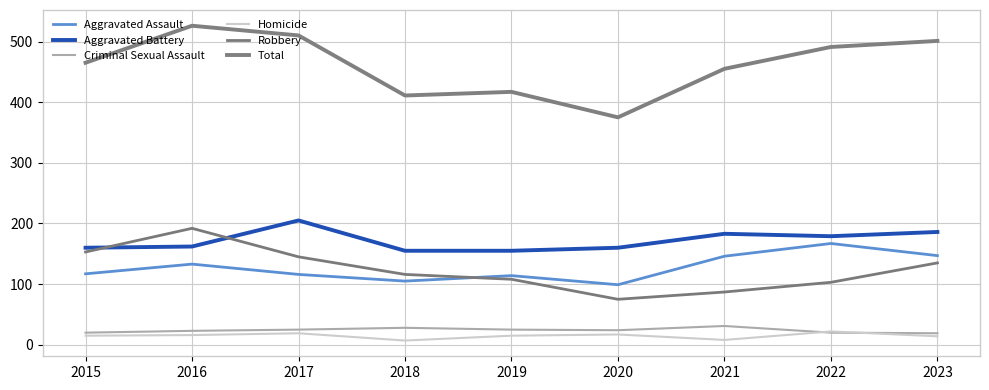

Where is the first local minimum for Homicide?

2018